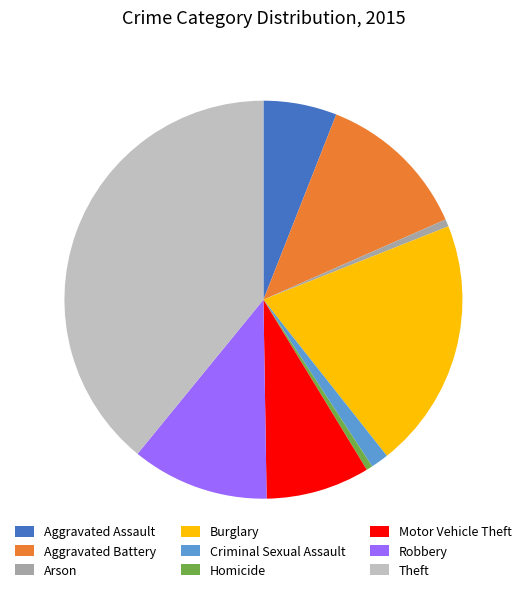

Is it true that Motor Vehicle Theft is 1% of the pie?

False